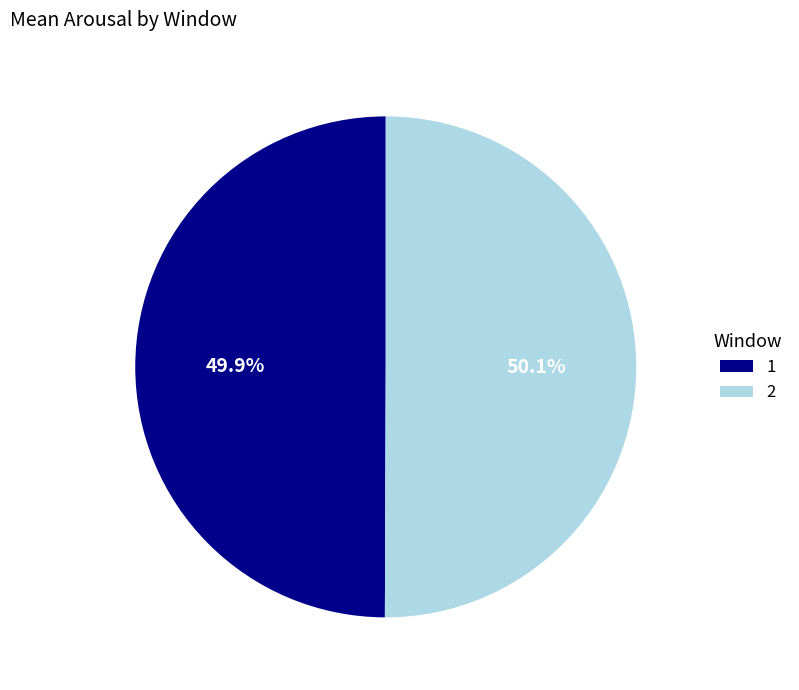

Approximately how many times larger is the value at 2 compared to 1?

1.0